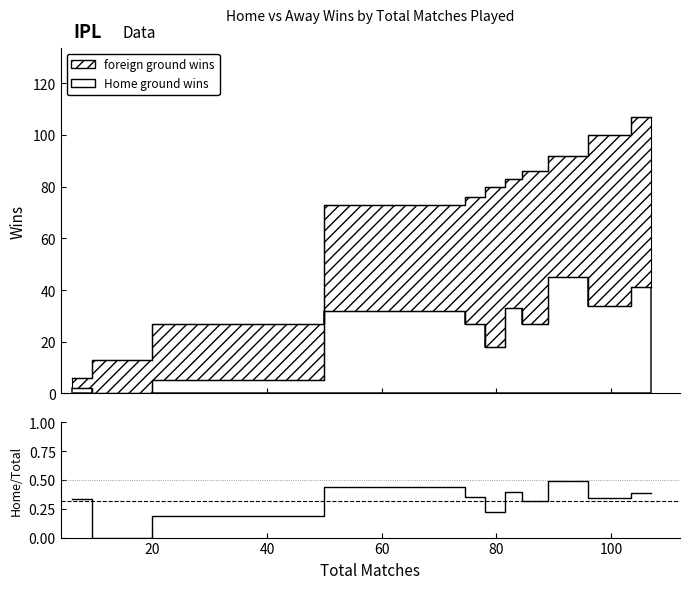

The chart shows a value of 0.3 at 8. True or false?

False